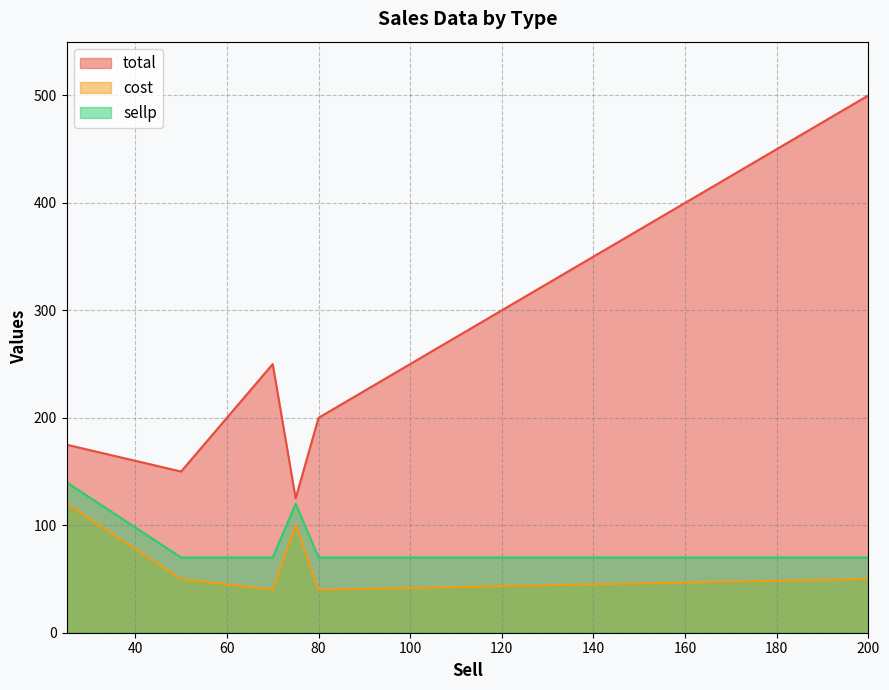

Which series changed the most between Pants and Tshirt?

total